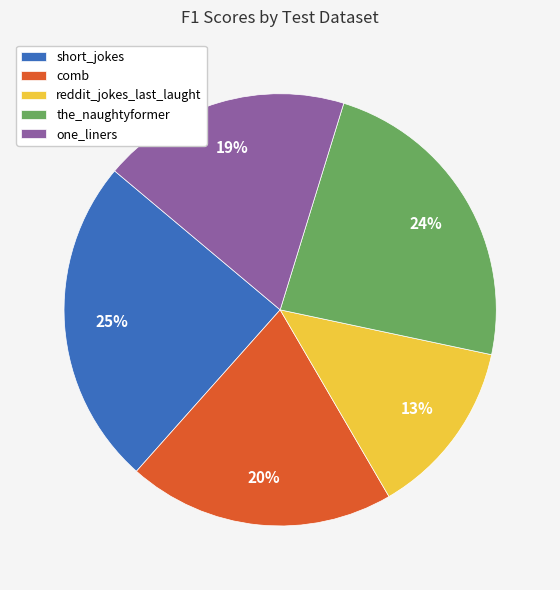

Is the sum of one_liners and reddit_jokes_last_laught greater than half?

No